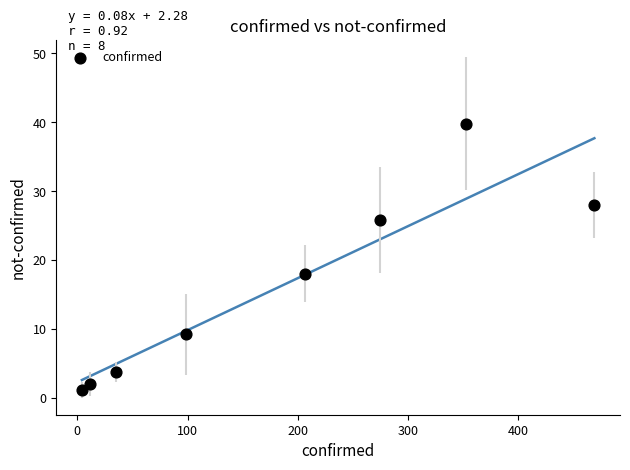

What Y value in the scatter plot is closest to 20?

18.0